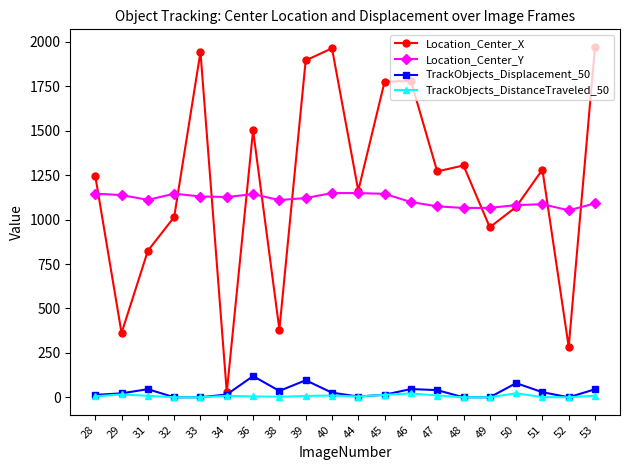

Count the number of categories in the chart.

20